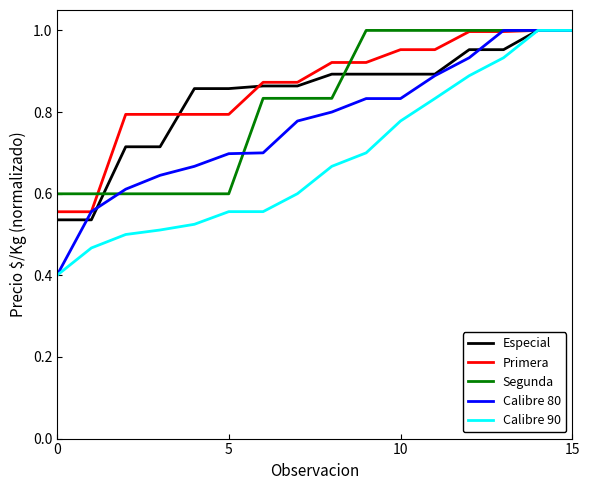

How many Segunda values are between 0 and 1?

16